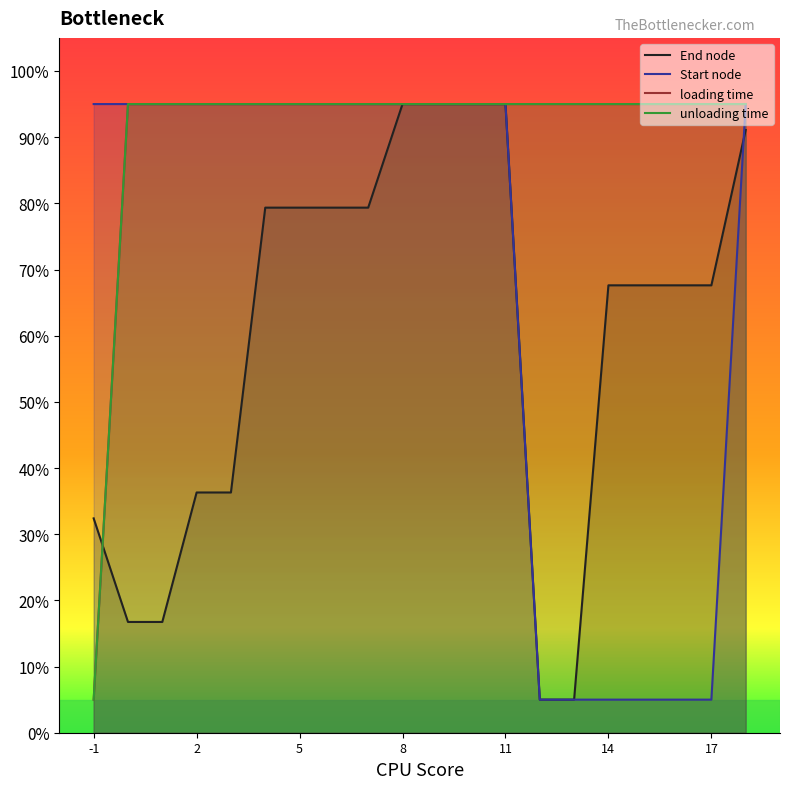

True or false: Start node has more than 2 interior local peaks.

False